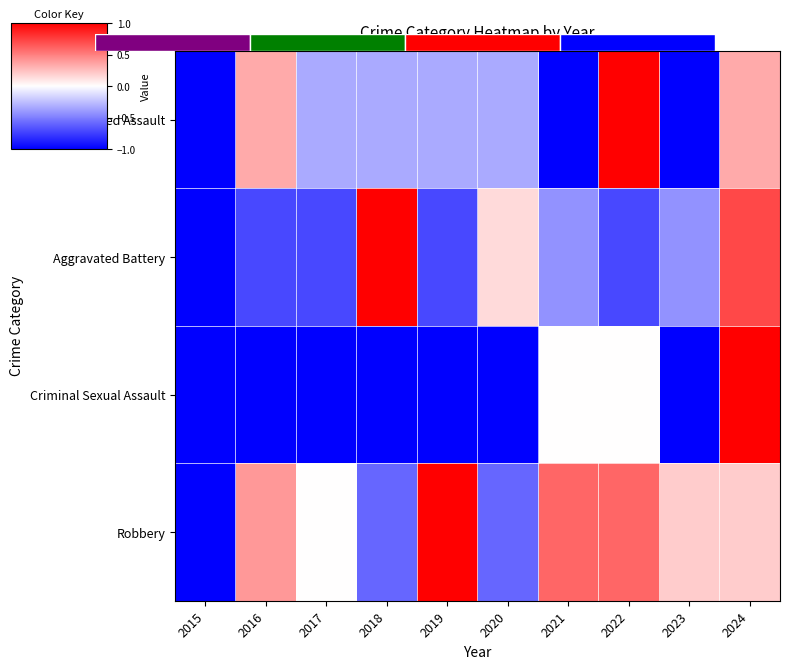

How many values in the Criminal Sexual Assault series exceed -1?

3